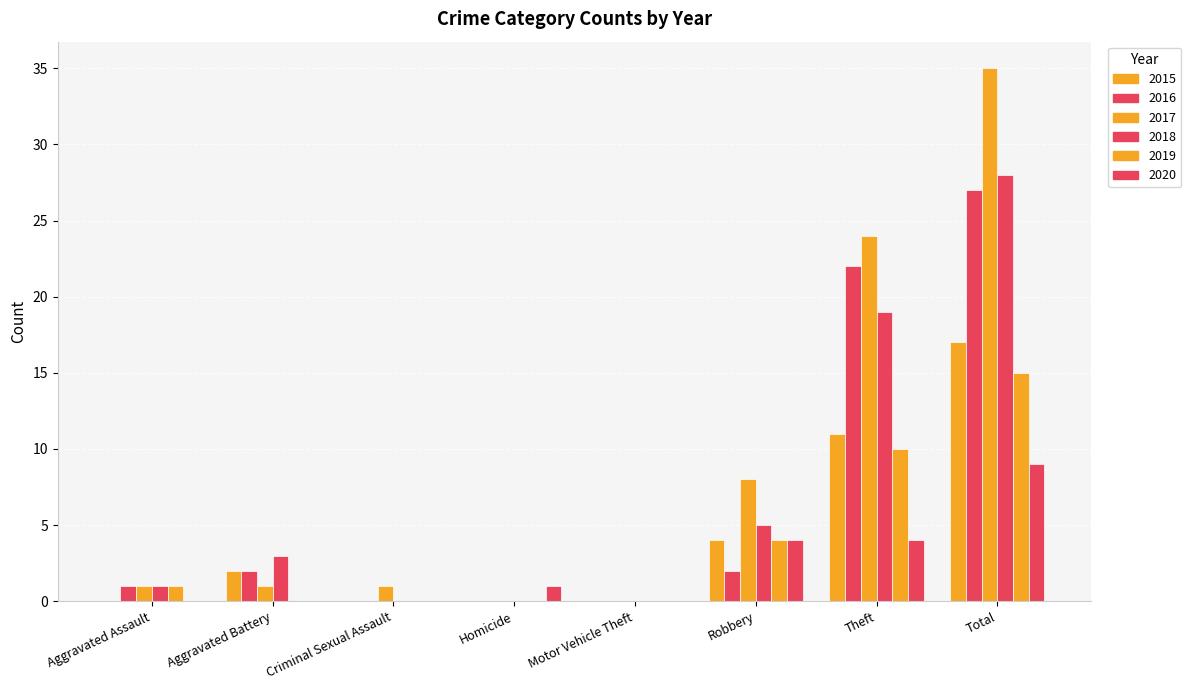

Rank the categories by 2017 value from highest to lowest.

Total, Theft, Robbery, Aggravated Assault, Aggravated Battery, Criminal Sexual Assault, Homicide, Motor Vehicle Theft